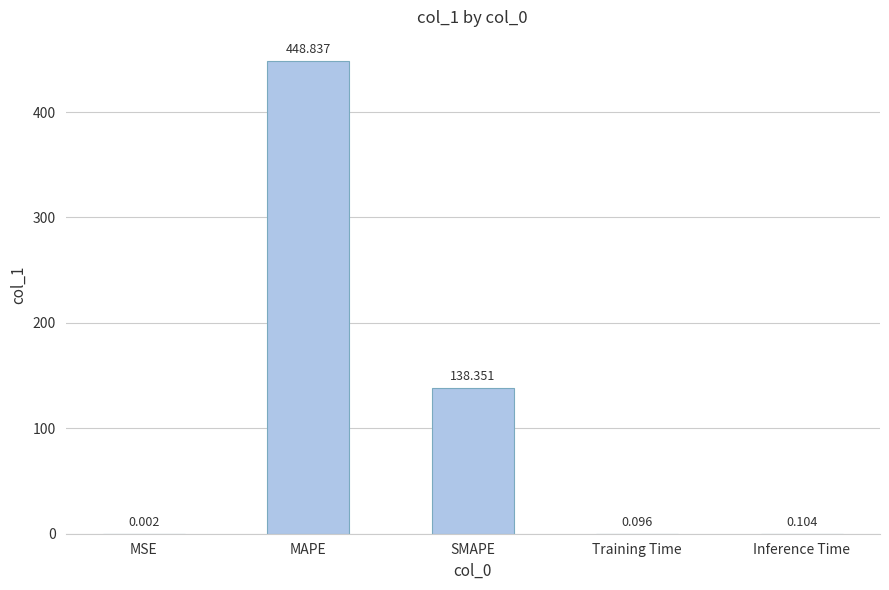

The chart shows a value of 138.4 at SMAPE. True or false?

True